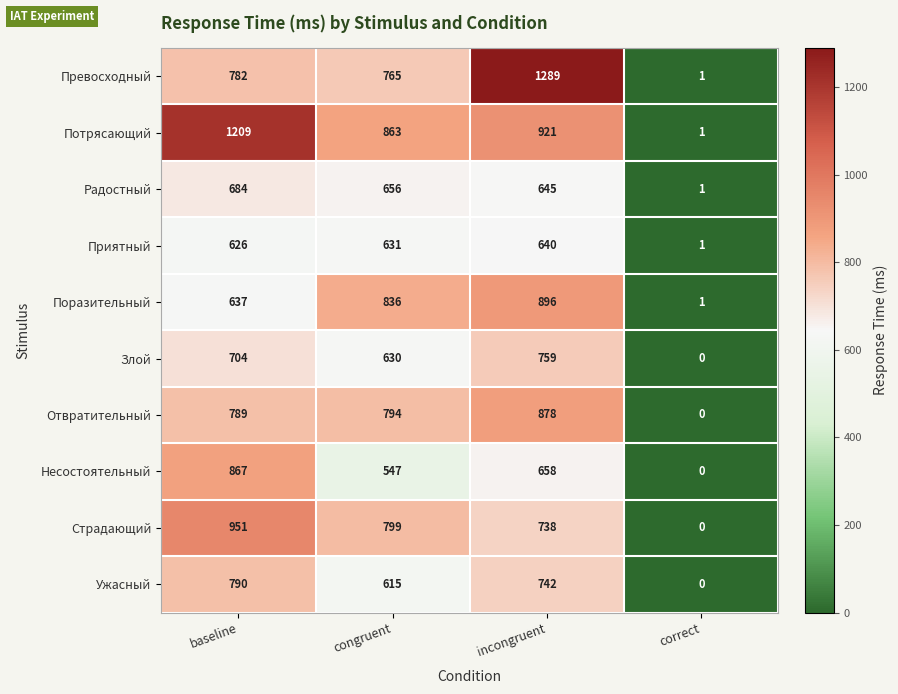

Which series has the largest total across all categories?

Потрясающий